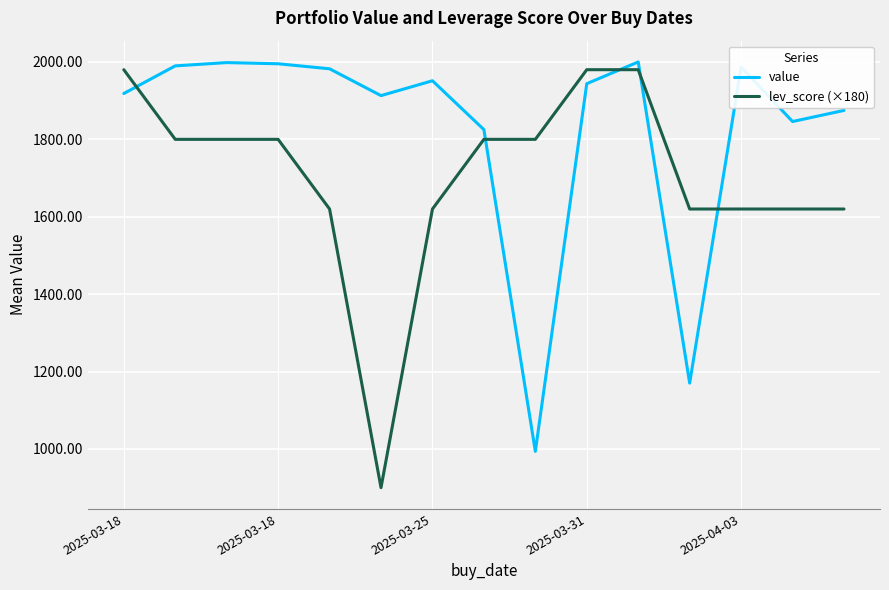

Rank the series by their average value, from highest to lowest.

value, lev_score (×180)